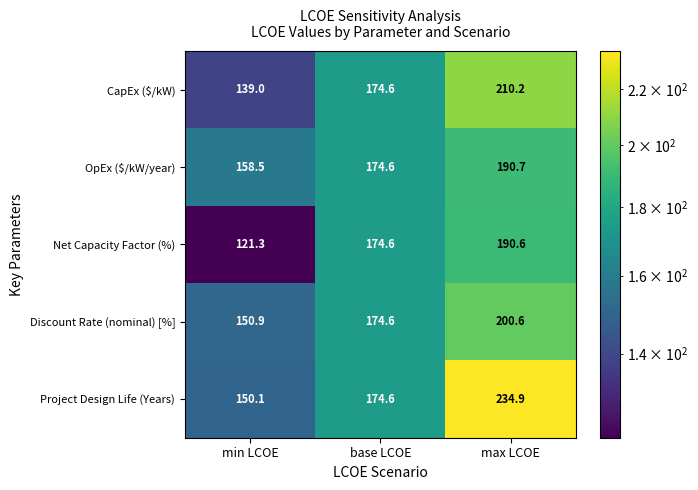

What is the average value of the Net Capacity Factor (%) series?

162.2